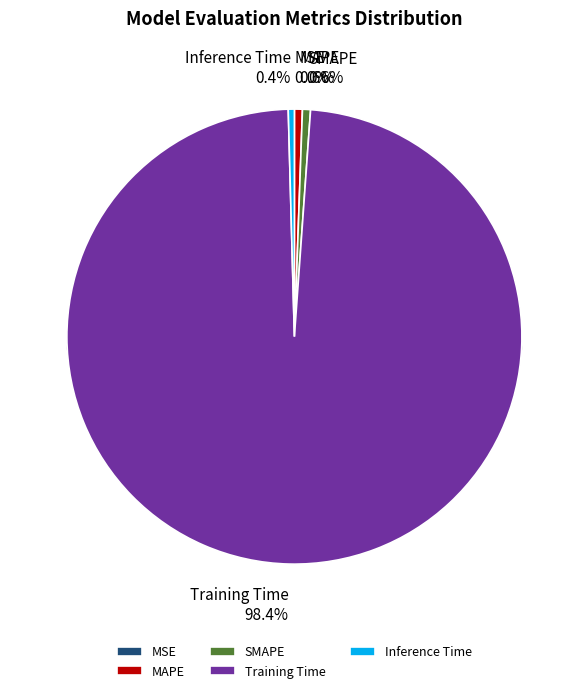

Which category has the biggest portion of the pie?

Training Time